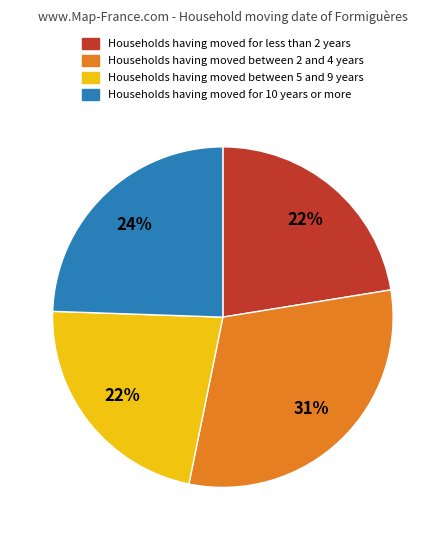

Is there a majority slice in this chart?

No